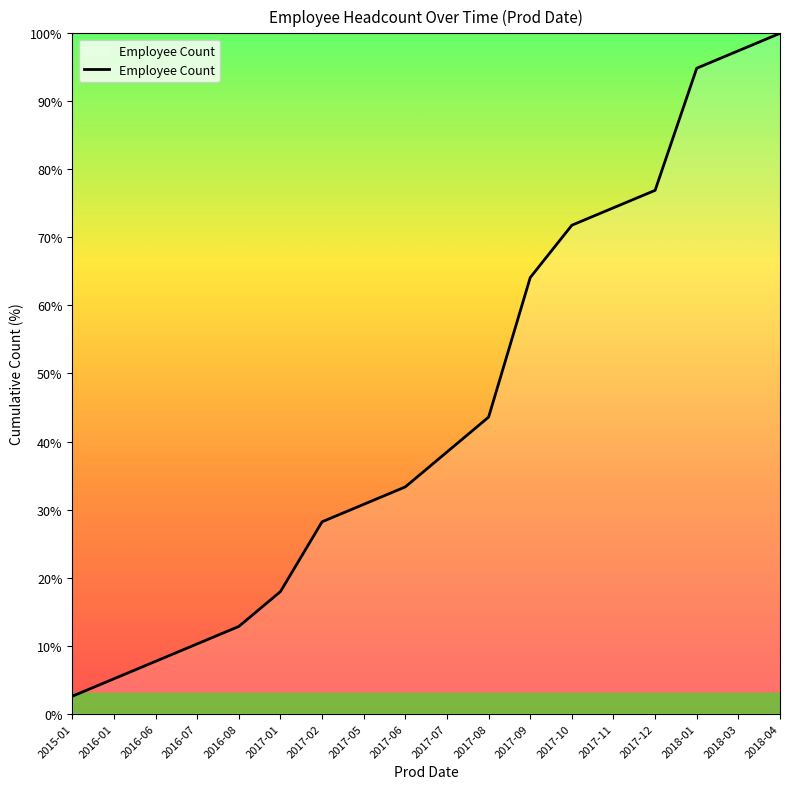

Count the number of data series in this chart.

1